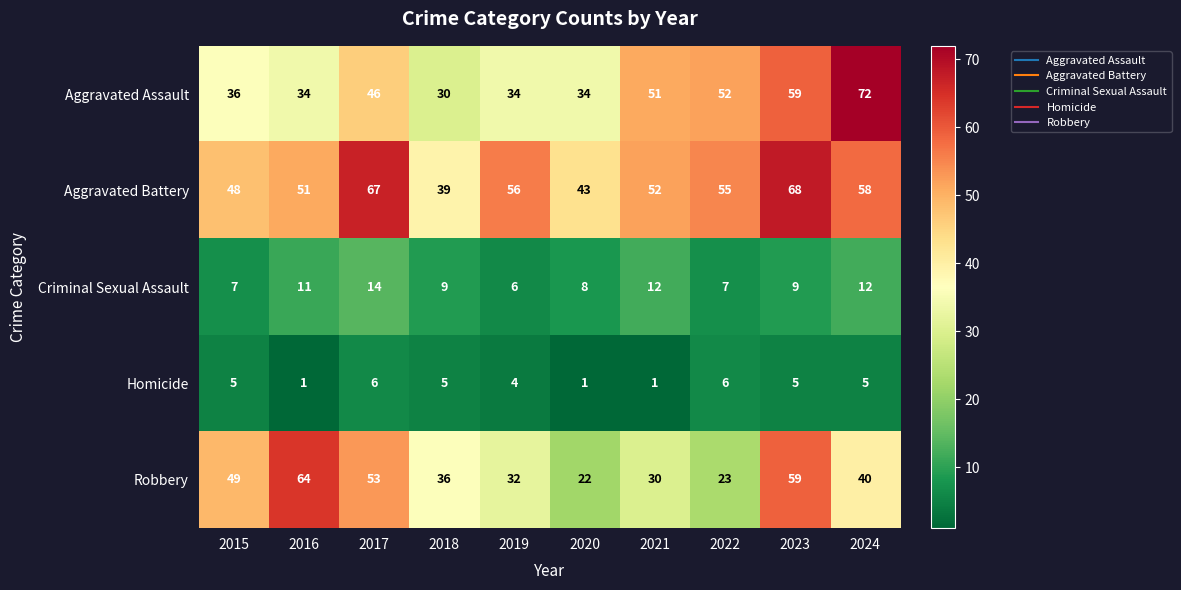

What is the smallest value displayed?

1